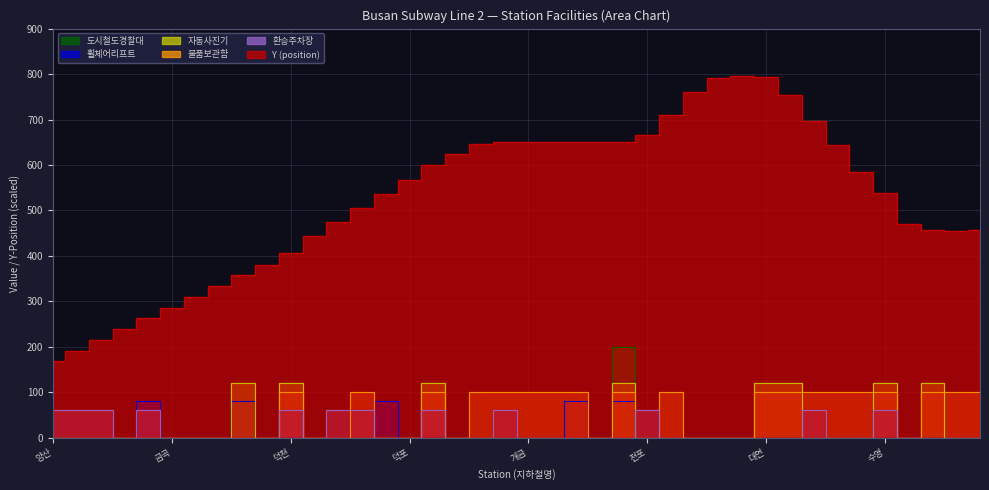

Reading right to left, transcribe all the data shown in this chart.

Y: 동백=456	벡스코(시립미술관)=455	센텀시티=456	민락=470	수영=539	광안=584	금련산=644	남천=696	경성대.부경대=754	대연=794	못골=795	지계골=792	문현=760	국제금융센터.부산은행=709	전포=665	서면=651	부암=651	가야=651	동의대=651	개금=651	냉정=651	주례=647	감전=625	사상=599	덕포=568	모덕=536	모라=505	구남=474	구명=443	덕천=406	수정=381	화명=357	율리=333	동원=310	금곡=286	호포=263	증산=239	부산대양산캠퍼스=216	남양산=190	양산=169
휠체어리프트: 동백=0	벡스코(시립미술관)=0	센텀시티=0	민락=0	수영=0	광안=0	금련산=0	남천=0	경성대.부경대=0	대연=0	못골=0	지계골=0	문현=0	국제금융센터.부산은행=0	전포=0	서면=80	부암=0	가야=80	동의대=0	개금=0	냉정=0	주례=0	감전=0	사상=0	덕포=0	모덕=80	모라=0	구남=0	구명=0	덕천=0	수정=0	화명=80	율리=0	동원=0	금곡=0	호포=80	증산=0	부산대양산캠퍼스=0	남양산=0	양산=0
환승주차장: 동백=0	벡스코(시립미술관)=0	센텀시티=0	민락=0	수영=60	광안=0	금련산=0	남천=60	경성대.부경대=0	대연=0	못골=0	지계골=0	문현=0	국제금융센터.부산은행=0	전포=60	서면=0	부암=0	가야=0	동의대=0	개금=0	냉정=60	주례=0	감전=0	사상=60	덕포=0	모덕=0	모라=60	구남=60	구명=0	덕천=60	수정=0	화명=0	율리=0	동원=0	금곡=0	호포=60	증산=0	부산대양산캠퍼스=60	남양산=60	양산=60
물품보관함: 동백=100	벡스코(시립미술관)=100	센텀시티=100	민락=0	수영=100	광안=100	금련산=100	남천=100	경성대.부경대=100	대연=100	못골=0	지계골=0	문현=0	국제금융센터.부산은행=100	전포=0	서면=100	부암=0	가야=100	동의대=100	개금=100	냉정=100	주례=100	감전=0	사상=100	덕포=0	모덕=0	모라=100	구남=0	구명=0	덕천=100	수정=0	화명=0	율리=0	동원=0	금곡=0	호포=0	증산=0	부산대양산캠퍼스=0	남양산=0	양산=0
자동사진기: 동백=0	벡스코(시립미술관)=0	센텀시티=120	민락=0	수영=120	광안=0	금련산=0	남천=0	경성대.부경대=120	대연=120	못골=0	지계골=0	문현=0	국제금융센터.부산은행=0	전포=0	서면=120	부암=0	가야=0	동의대=0	개금=0	냉정=0	주례=0	감전=0	사상=120	덕포=0	모덕=0	모라=0	구남=0	구명=0	덕천=120	수정=0	화명=120	율리=0	동원=0	금곡=0	호포=0	증산=0	부산대양산캠퍼스=0	남양산=0	양산=0
도시철도경찰대: 동백=0	벡스코(시립미술관)=0	센텀시티=0	민락=0	수영=0	광안=0	금련산=0	남천=0	경성대.부경대=0	대연=0	못골=0	지계골=0	문현=0	국제금융센터.부산은행=0	전포=0	서면=200	부암=0	가야=0	동의대=0	개금=0	냉정=0	주례=0	감전=0	사상=0	덕포=0	모덕=0	모라=0	구남=0	구명=0	덕천=0	수정=0	화명=0	율리=0	동원=0	금곡=0	호포=0	증산=0	부산대양산캠퍼스=0	남양산=0	양산=0